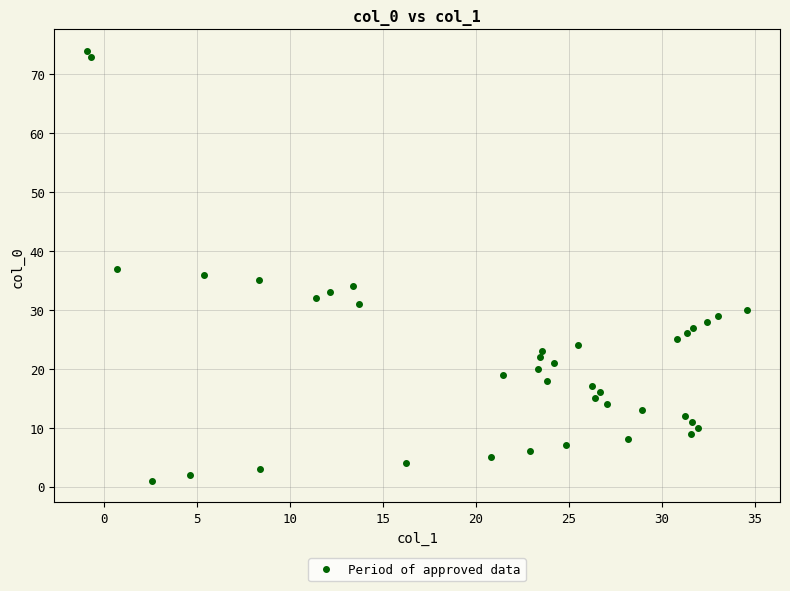

What is the range of Y values (max minus min)?

73